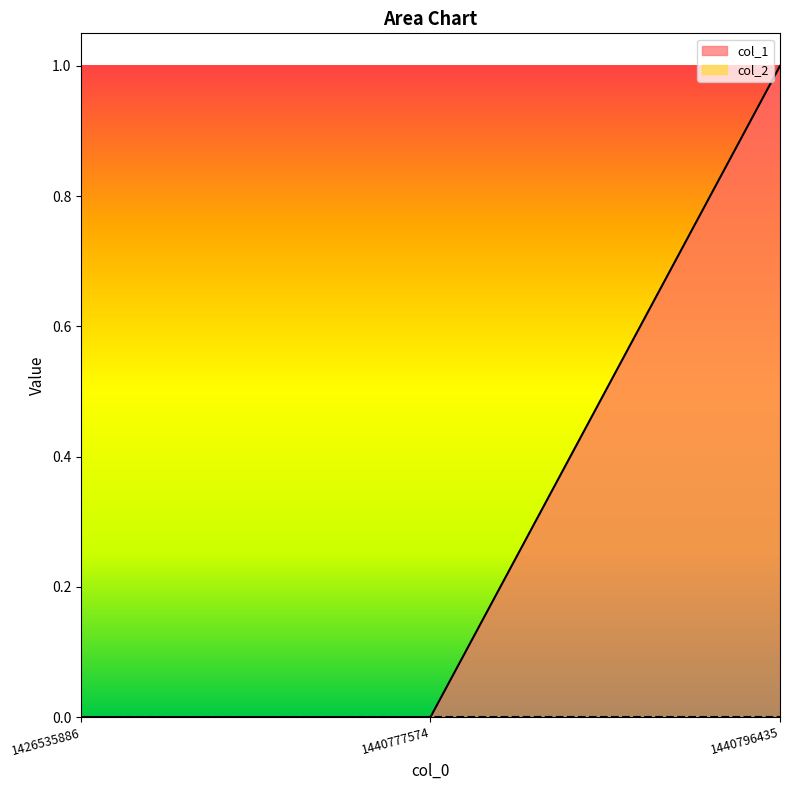

Rank the categories by value from lowest to highest.

1426535886, 1440777574, 1440796435